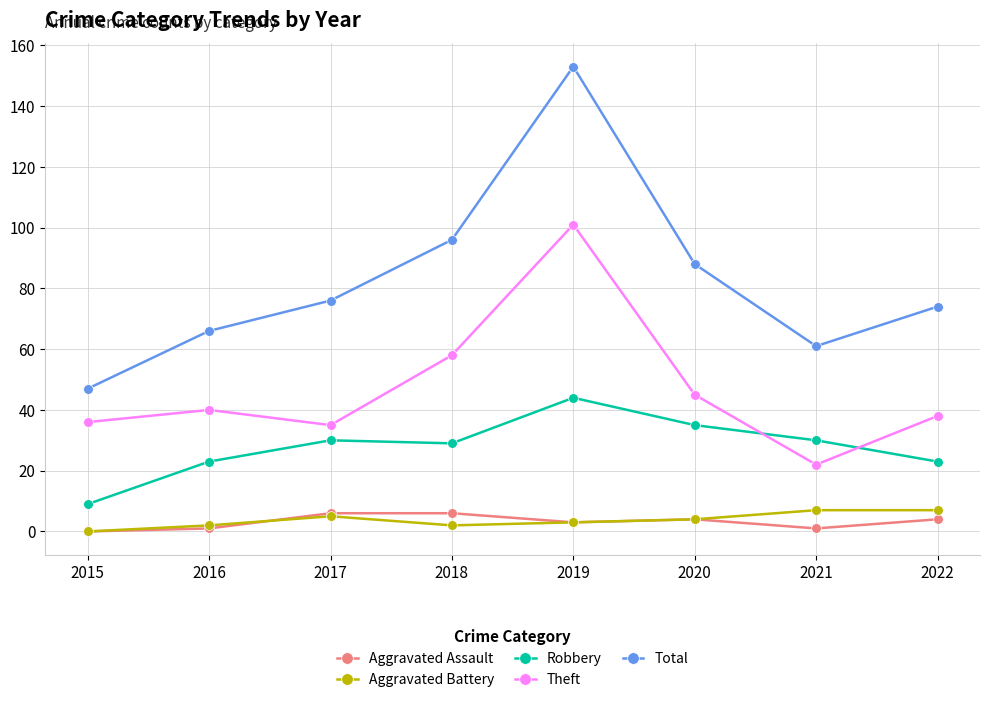

At which label does Theft reach its minimum?

2021